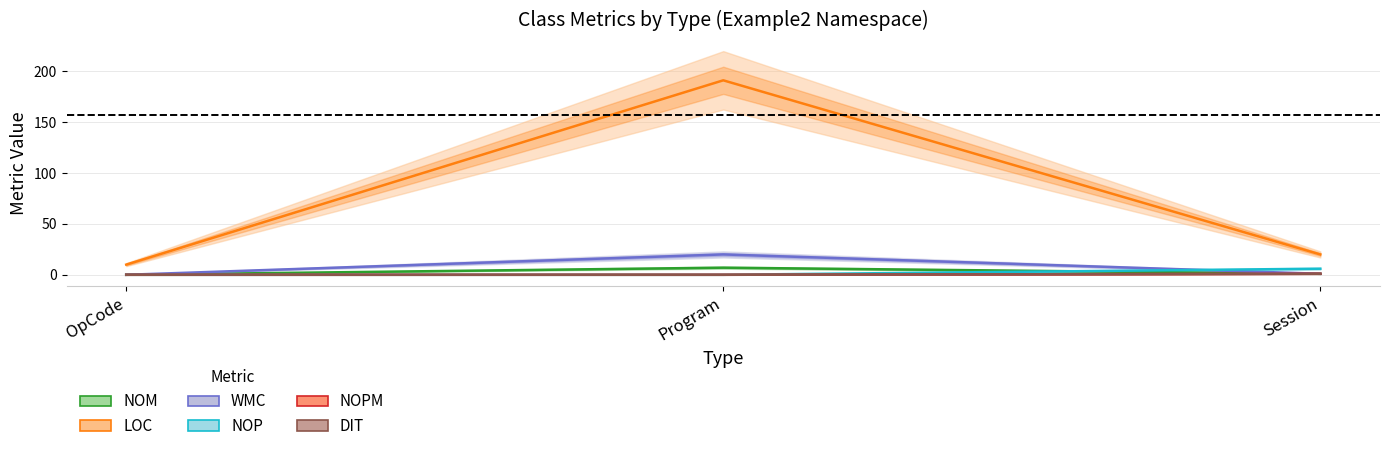

Reading left to right, extract all data points from this chart.

NOM: 0	7	1
LOC: 10	191	20
WMC: 0	20	1
NOP: 0	0	6
NOPM: 0	0	1
DIT: 0	0	1